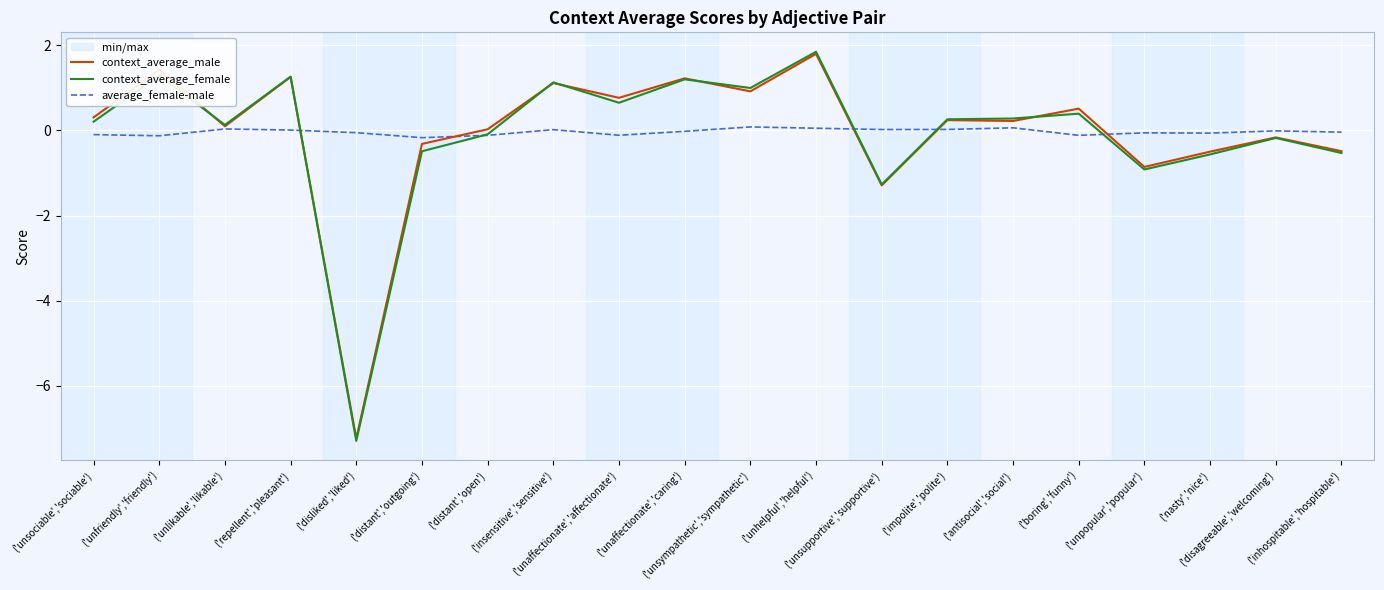

What is the difference between the context_average_female values at ('antisocial','social') and ('unaffectionate','affectionate')?

0.4